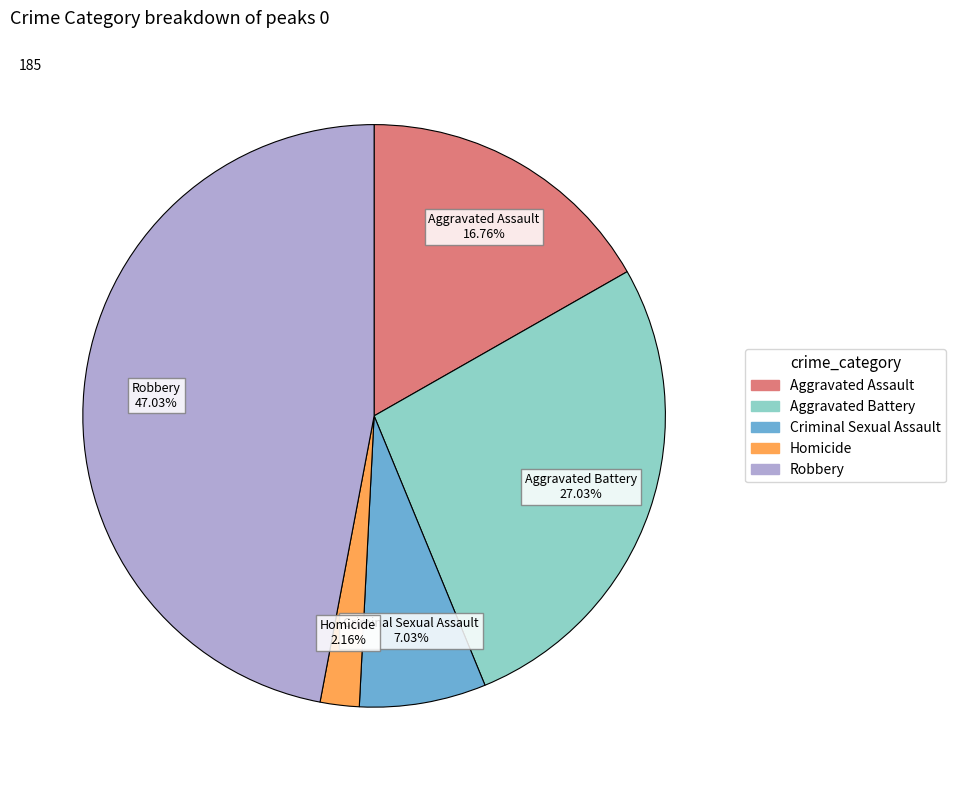

To the nearest percent, what is the difference between the Robbery and Aggravated Battery slice percentages?

20%